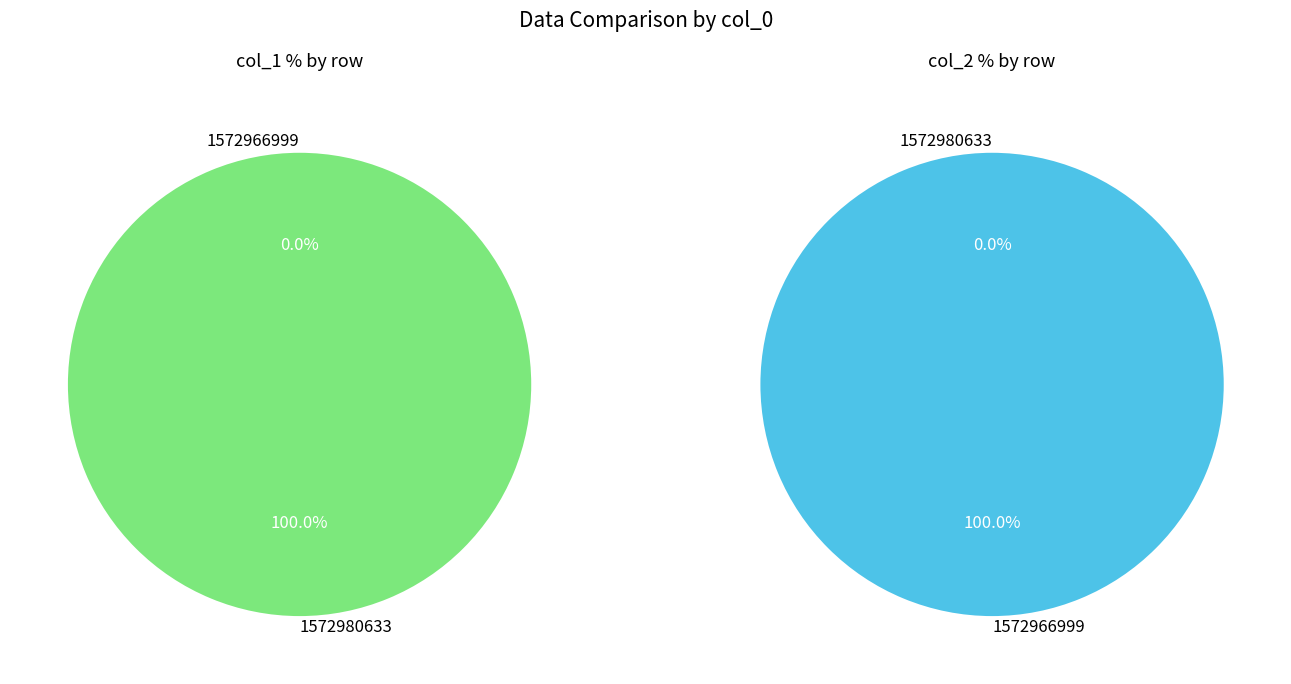

How many segments does this pie chart have?

2